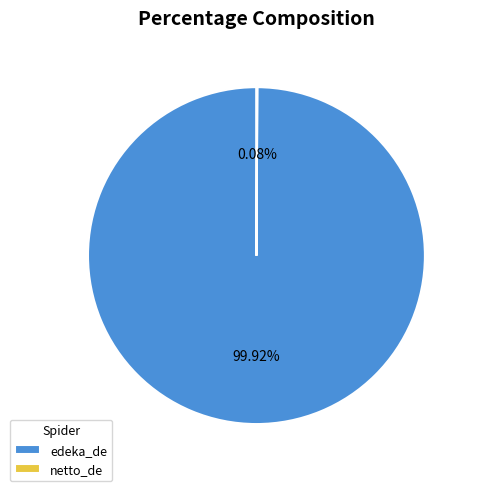

To the nearest percent, what is the average slice percentage?

50%